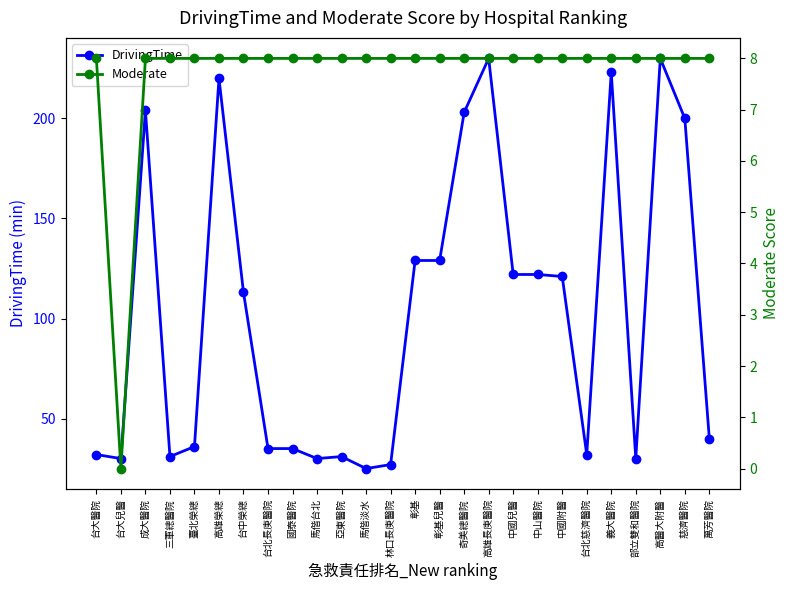

At how many categories does at least one series exceed 227?

2